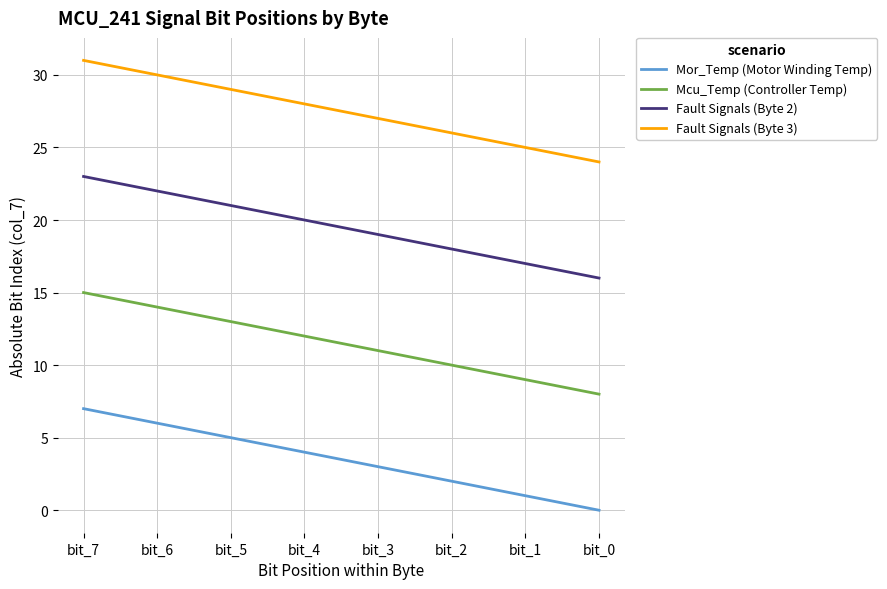

True or false: Fault Signals (Byte 3) has a value of 15 at bit_6.

False